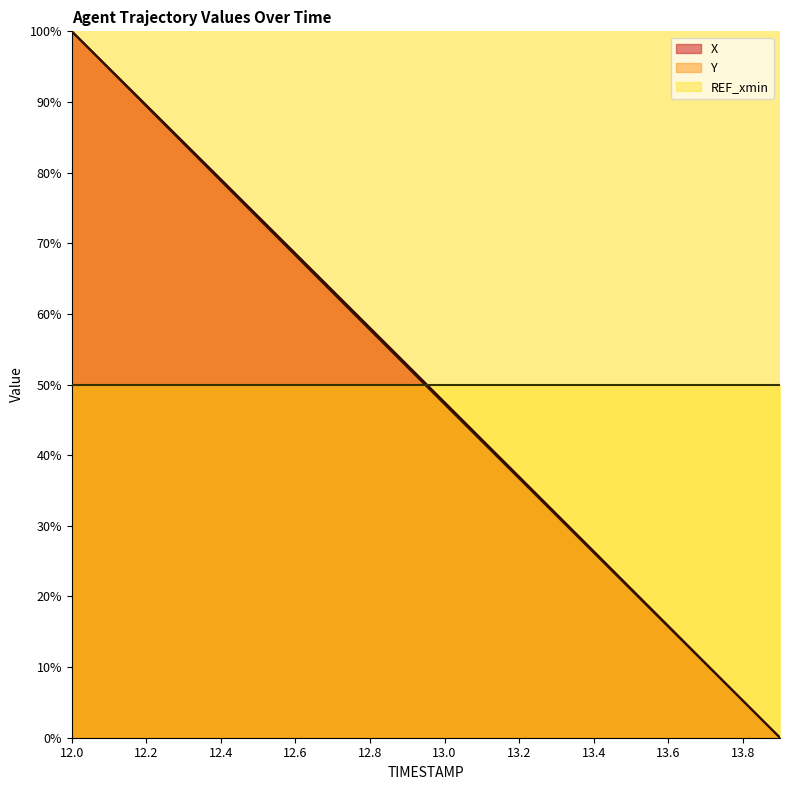

What is the difference between the second highest and second lowest values in the X series?

89.5